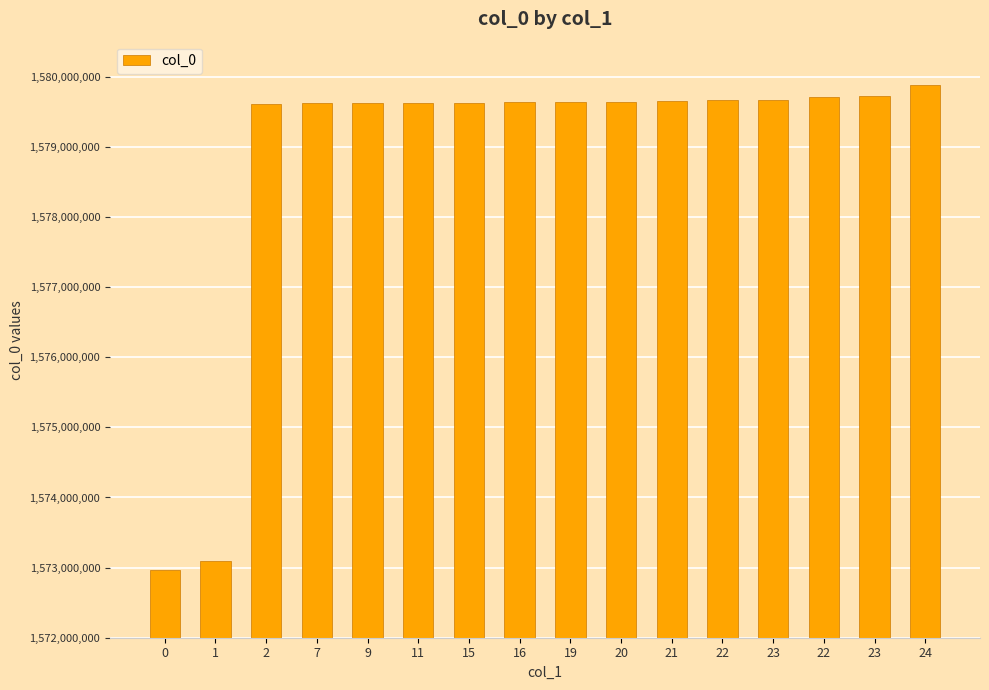

What is the difference between the second highest and minimum values?

6759862